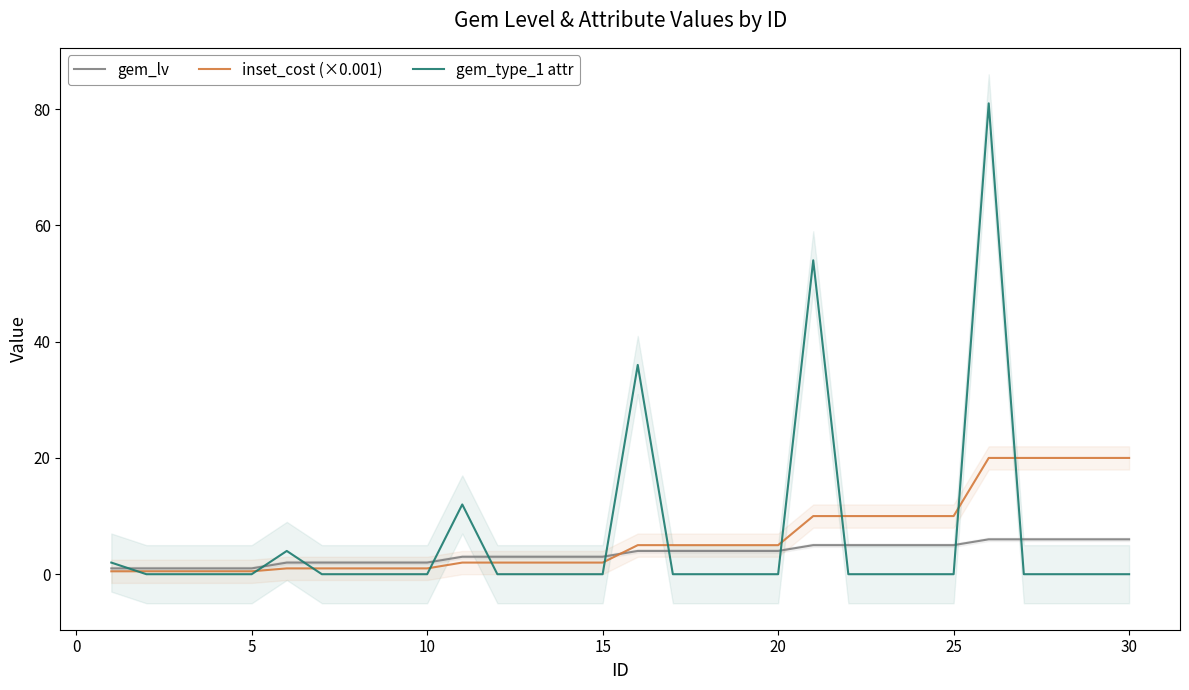

Is it true that gem_type_1 attr equals 25.4 at 25?

False